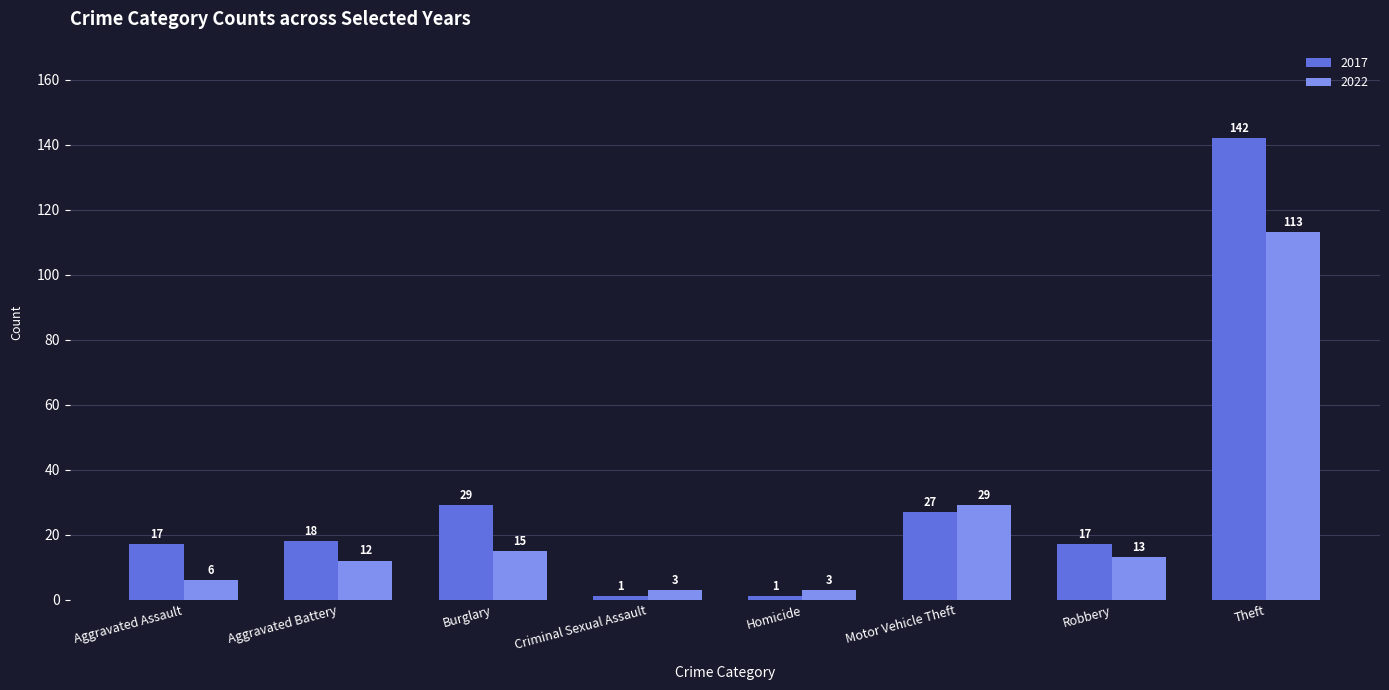

List the series in order of their peak value, highest first.

2017, 2022